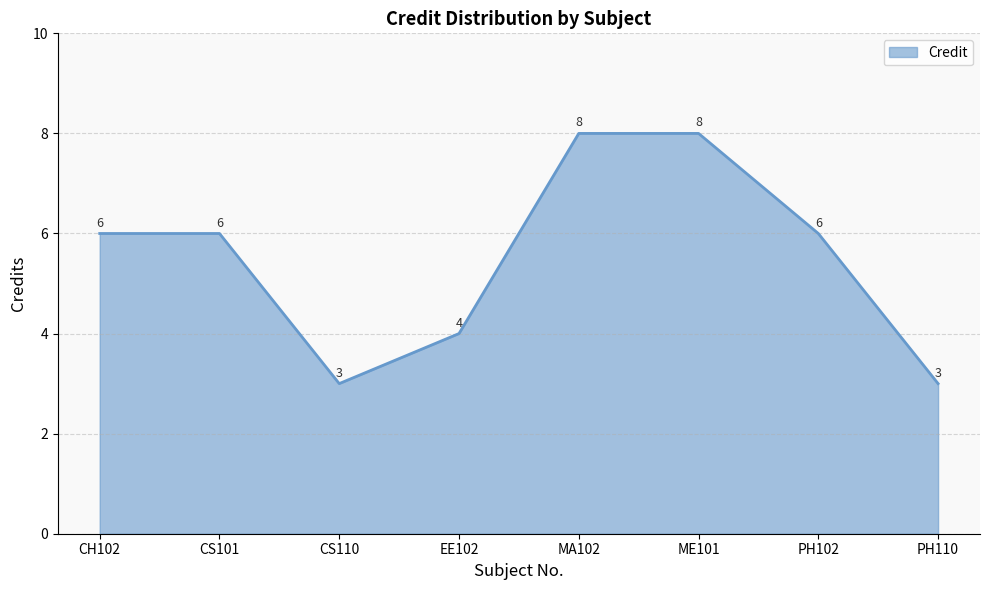

What is the change in value from CS110 to PH102?

+3